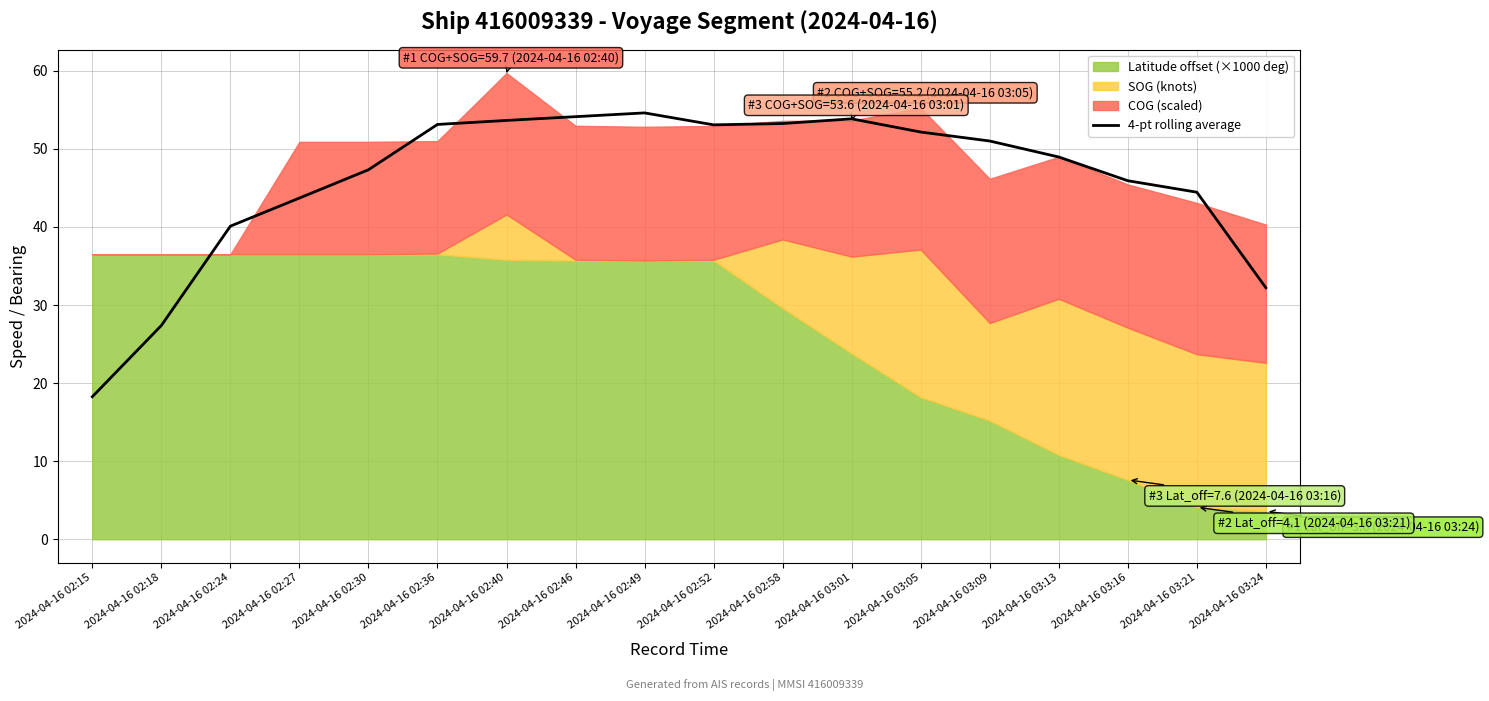

What is the label of the 5th point from the right?

2024-04-16 03:09